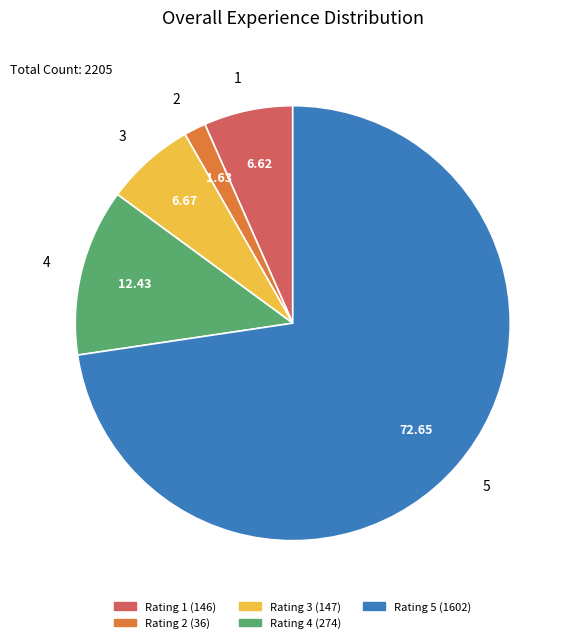

Does any single category account for the majority?

Yes